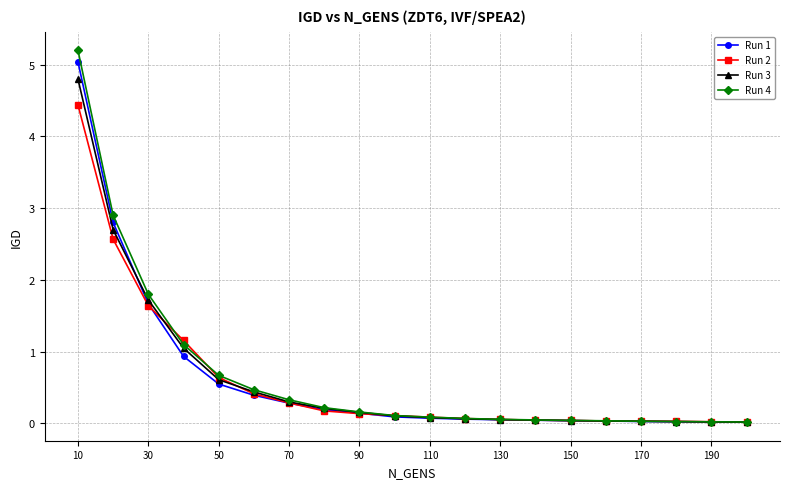

Which series has the largest range (max minus min)?

Run 4